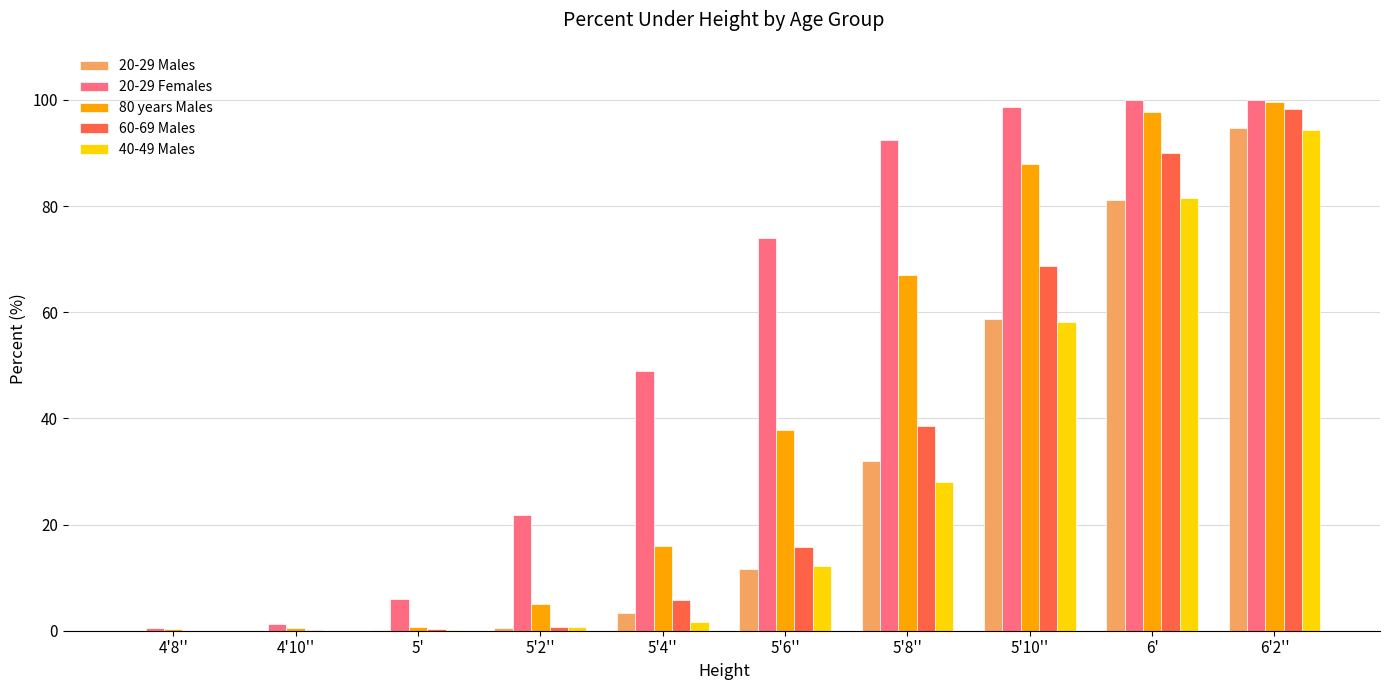

At which category is the sum across all series the highest?

6'2''